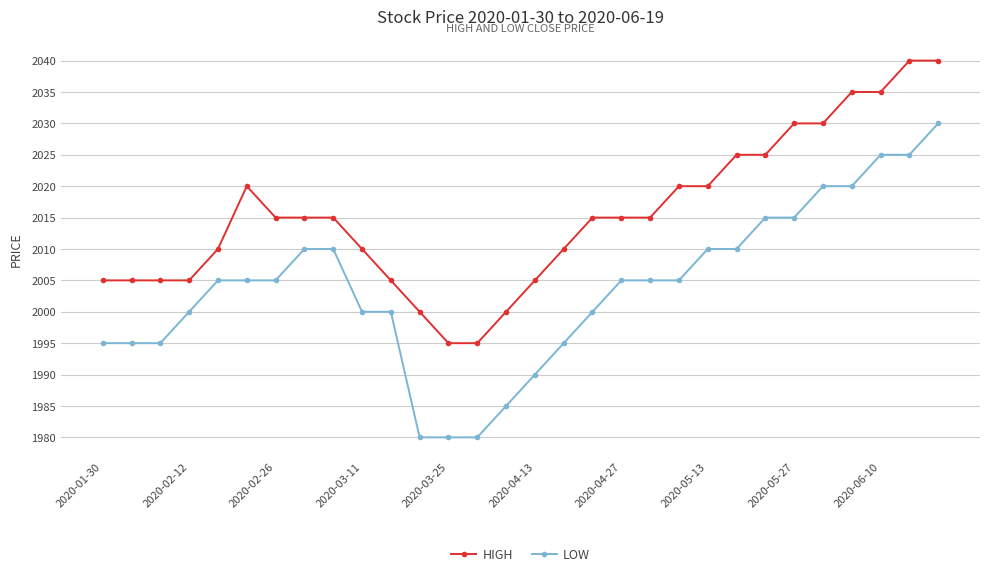

What is the value of the LOW point at the 7th from the left?

2005